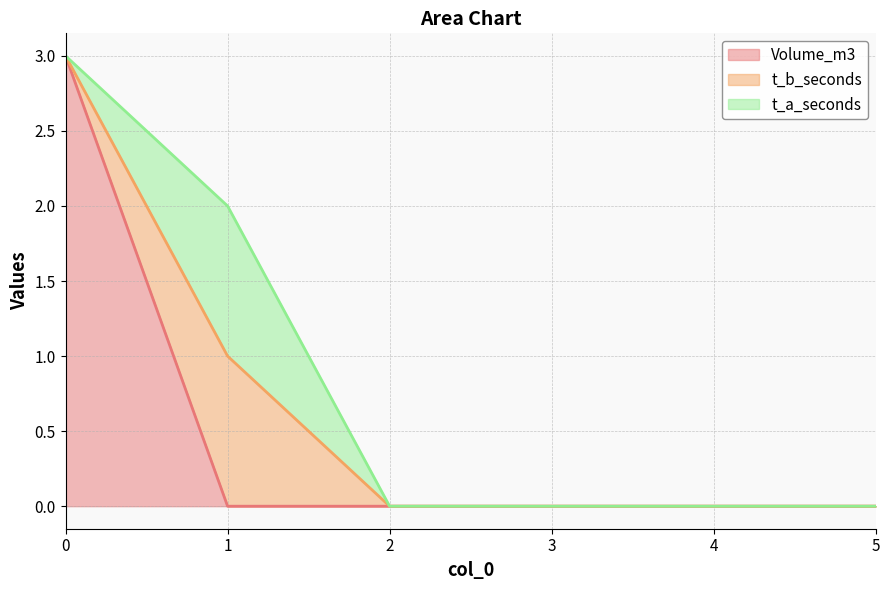

True or false: Volume_m3 has more than 1 interior local peaks.

False